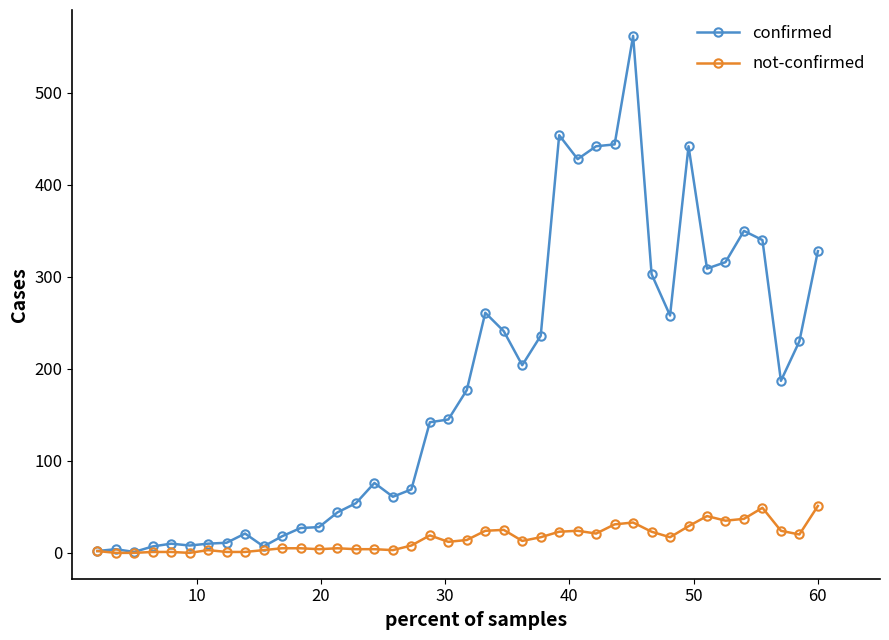

Which series has the widest spread of values?

confirmed